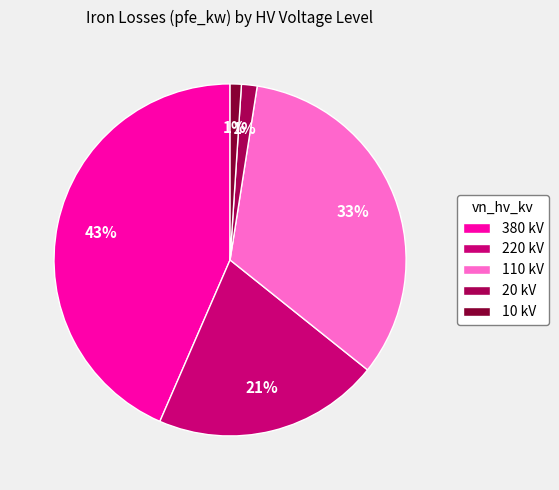

Is it true that 380 kV is 43% of the pie?

True